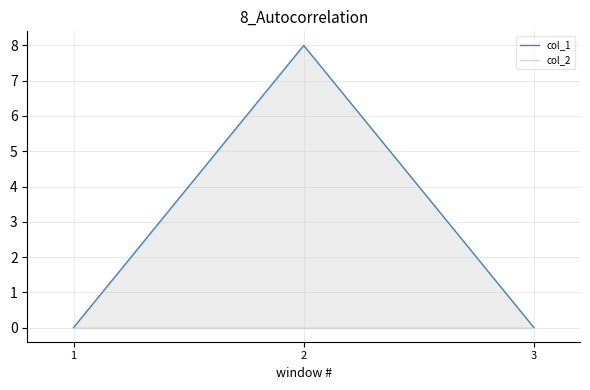

What are all the series names shown in the legend?

col_1, col_2